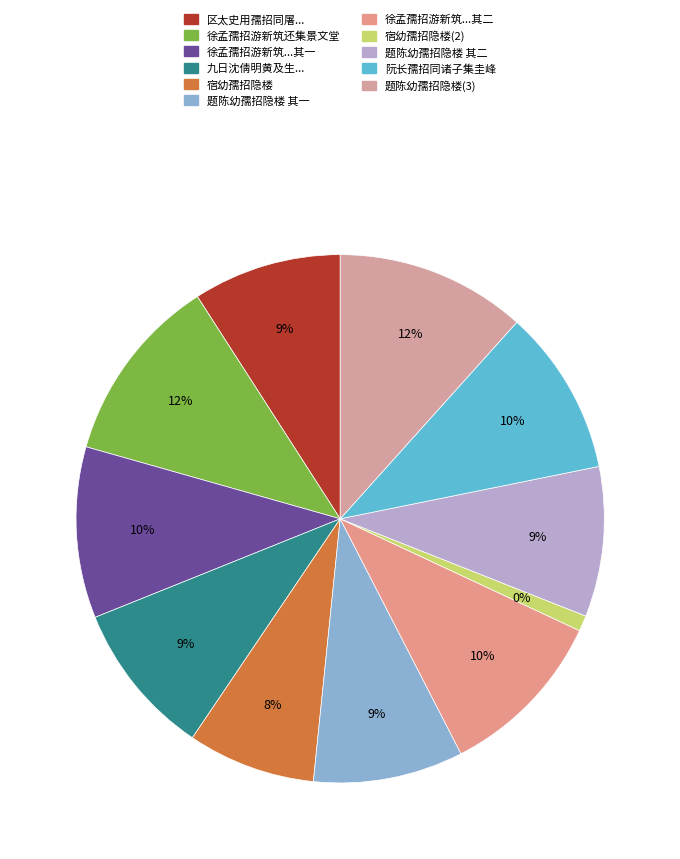

To the nearest percent, what is the average slice percentage?

9%